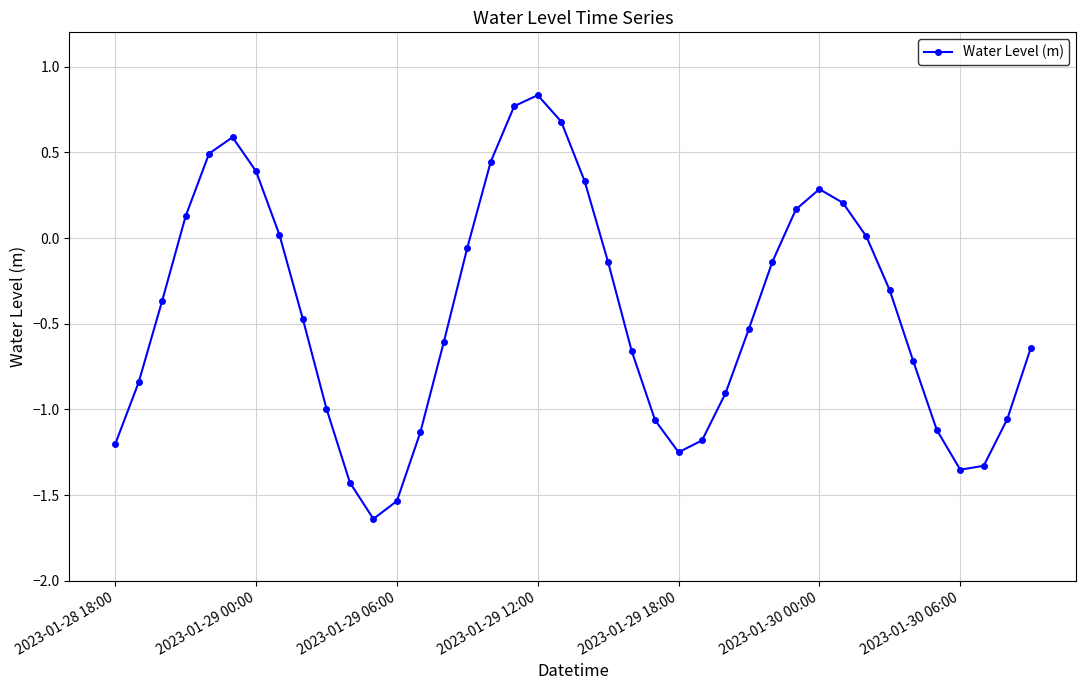

True or false: the data has more than 0 interior local peaks.

True